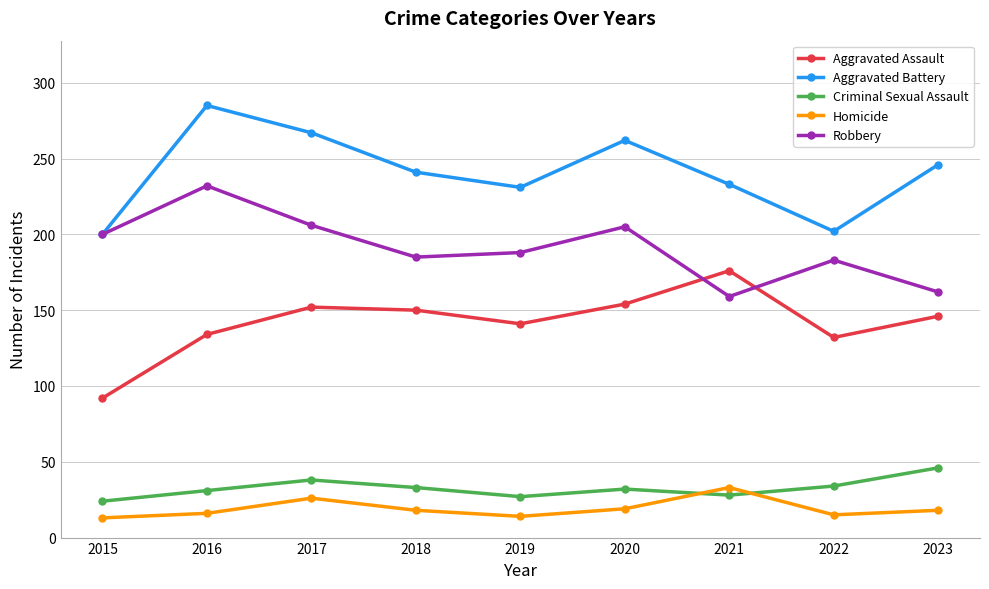

How many lines are shown in the chart?

5